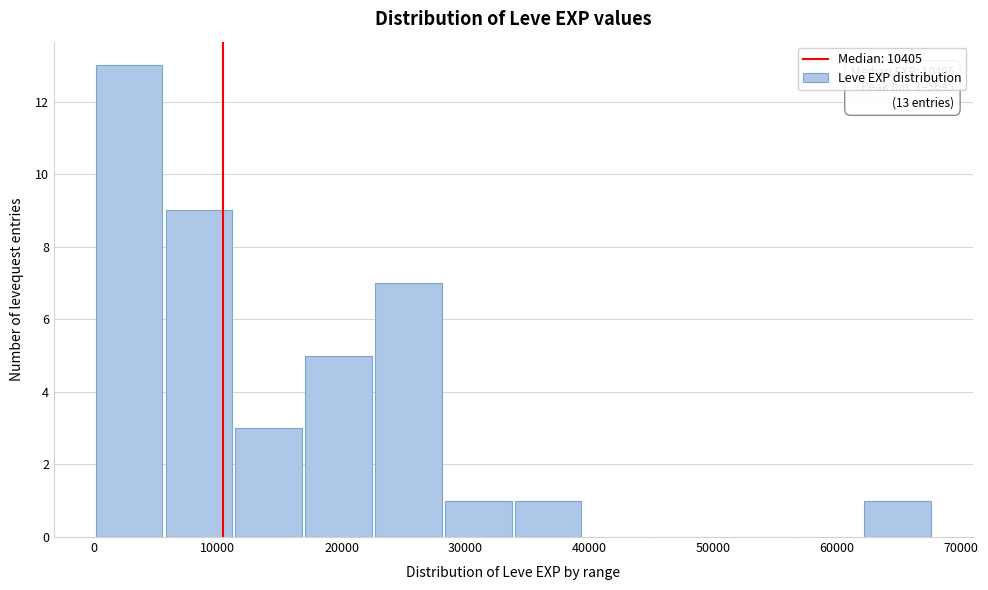

Over which range of the x-axis is the bar tallest?

0 to 6000